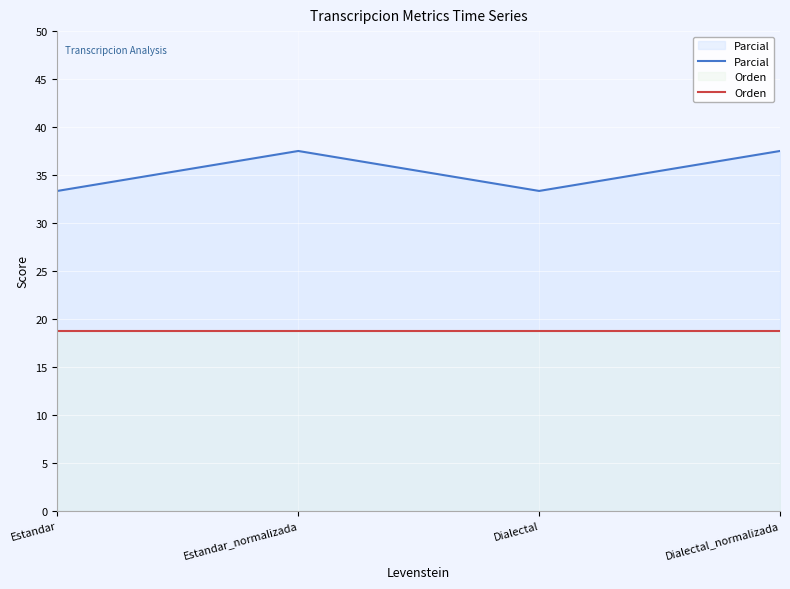

Is the value of Orden at Estandar greater than the value of Parcial at Dialectal_normalizada?

No